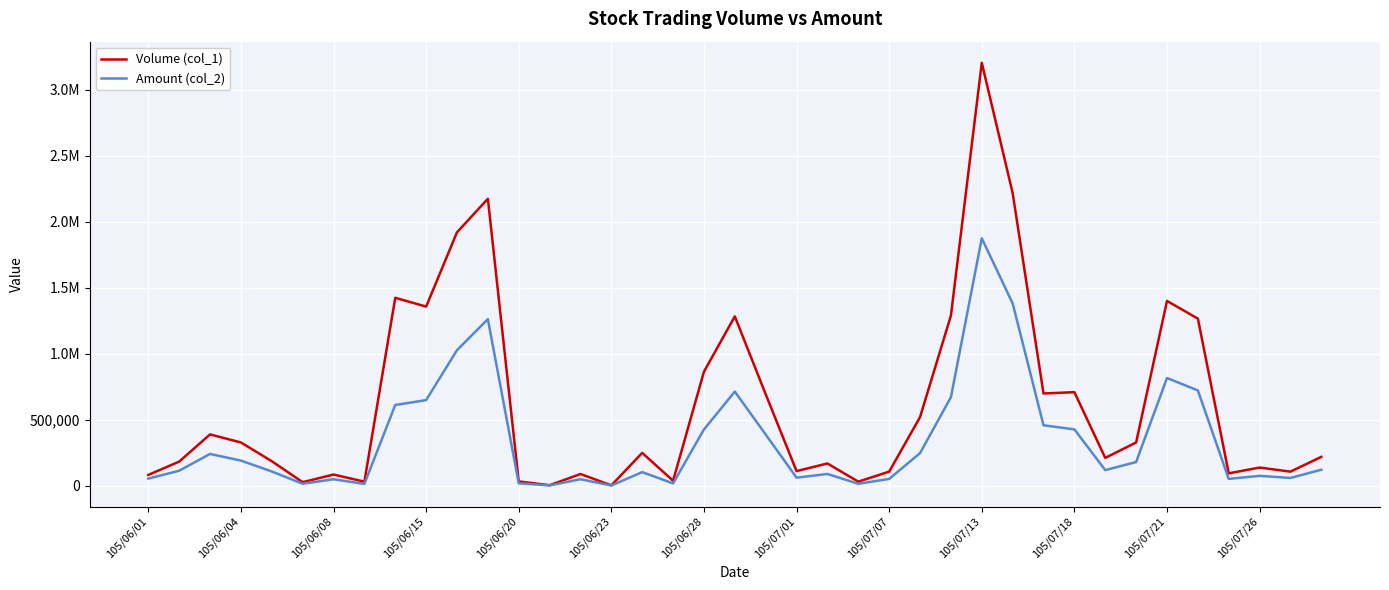

True or false: Volume (col_1) and Amount (col_2) cross at least once.

False